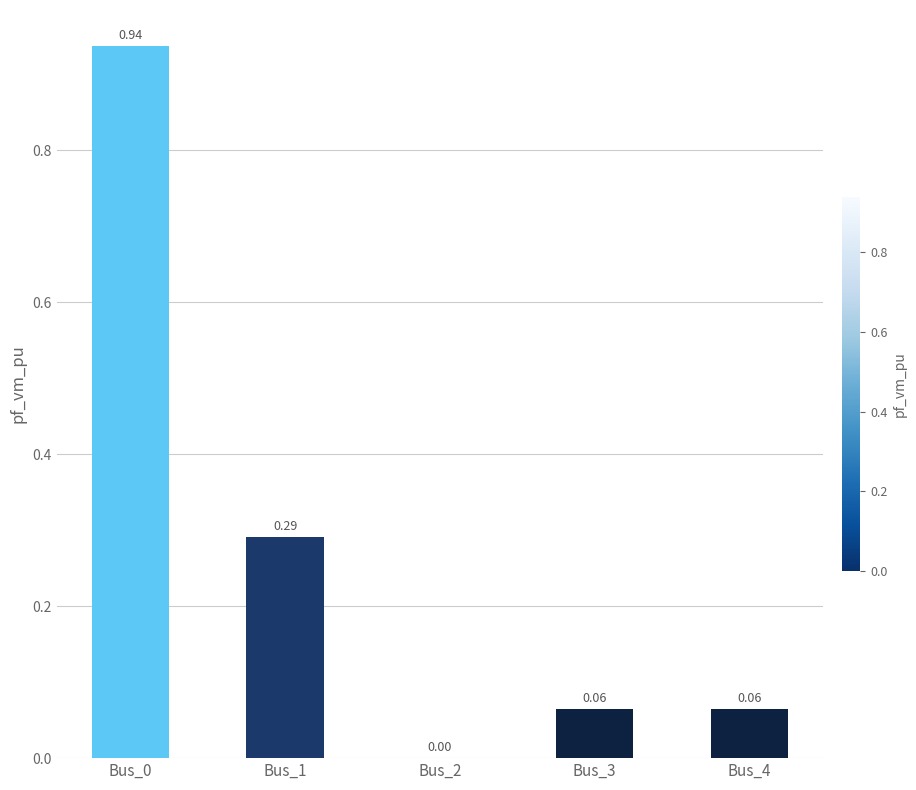

Which has a higher value, Bus_1 or Bus_2?

Bus_1